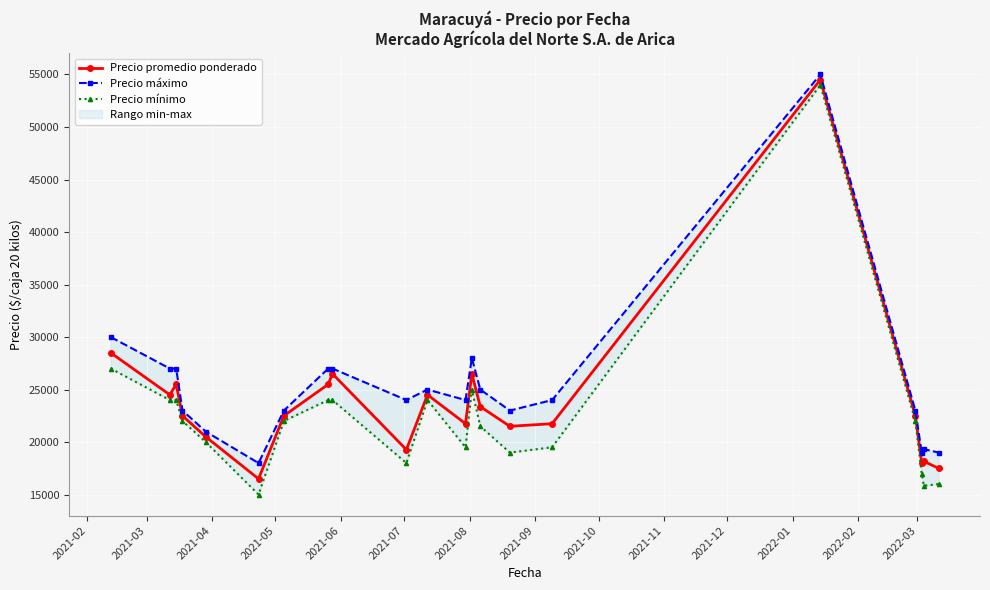

What is the value of the Precio promedio ponderado point at the 7th from the left?

22500